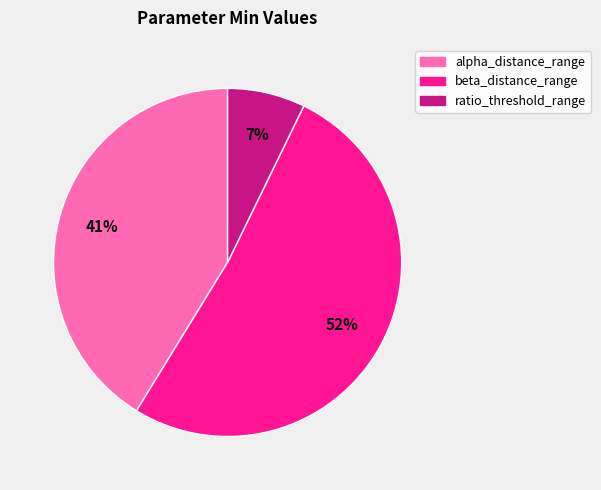

Is there any slice that represents more than half of the pie?

Yes